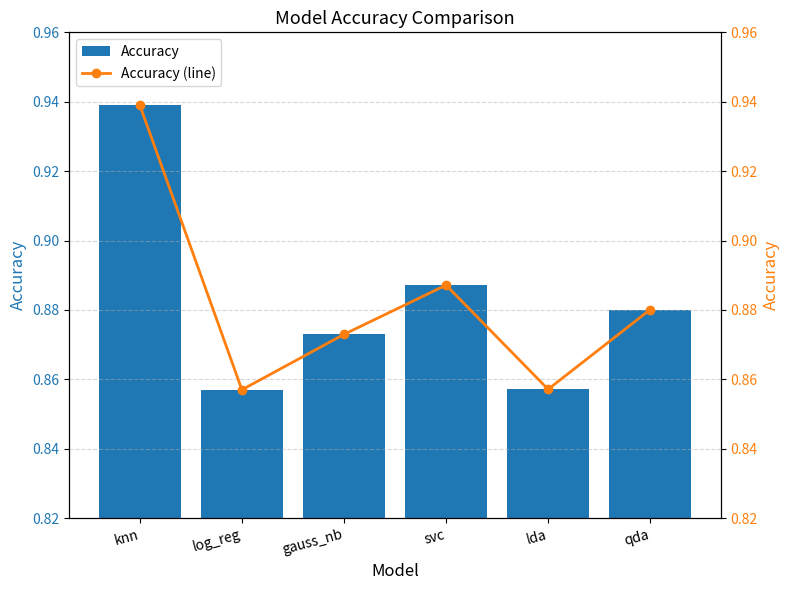

Which has a higher value, knn or svc?

knn